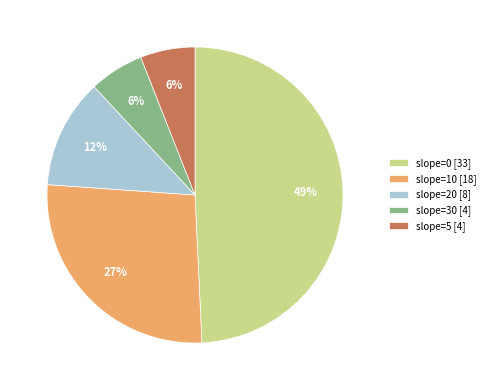

To the nearest percent, what is the difference between the largest and smallest slice percentages?

43%